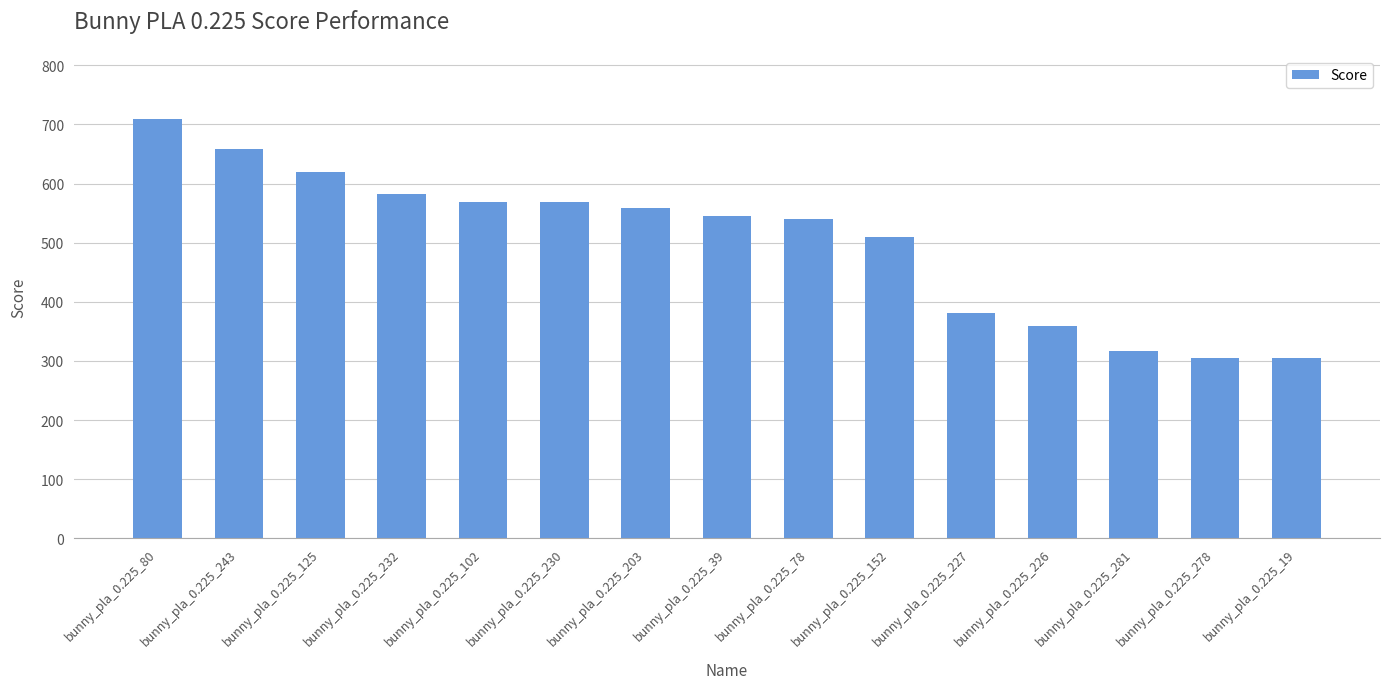

The value at bunny_pla_0.225_227 is 381.6. True or false?

True